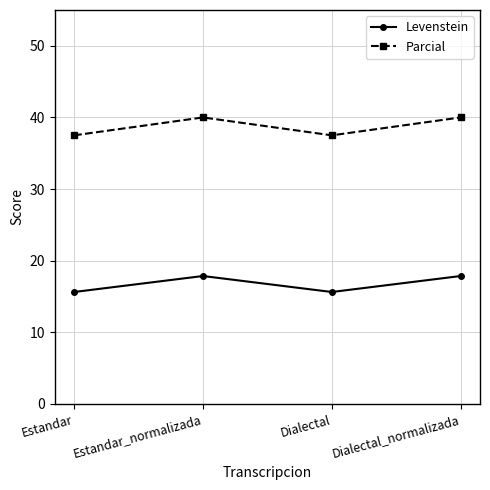

True or false: Levenstein and Parcial intersect in this chart.

False